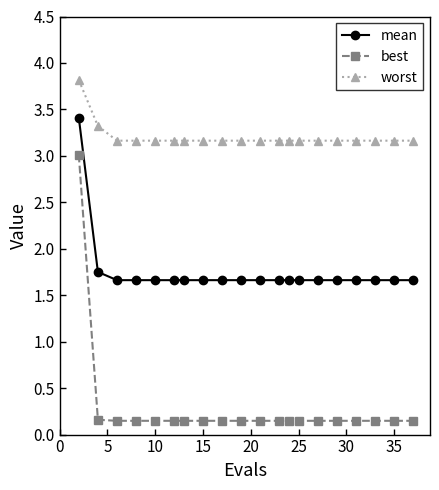

Rank the series by their maximum value, from lowest to highest.

best, mean, worst